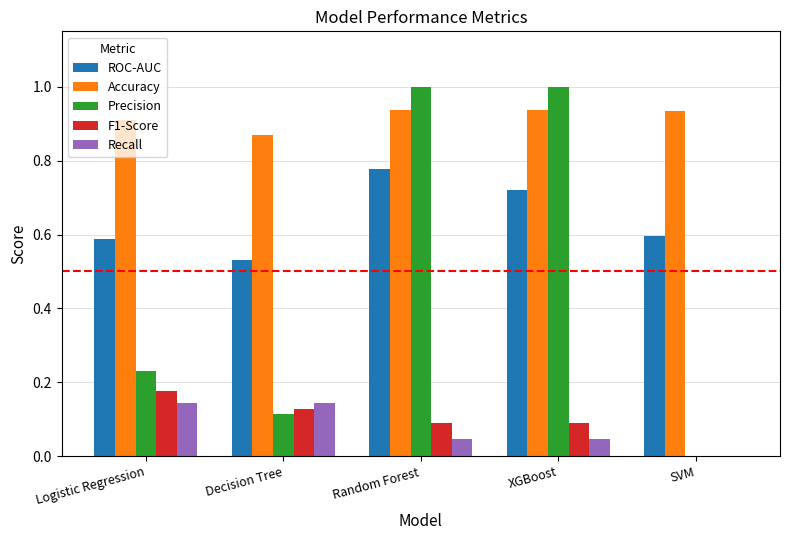

The Precision series shows 0.1 at Logistic Regression. True or false?

False